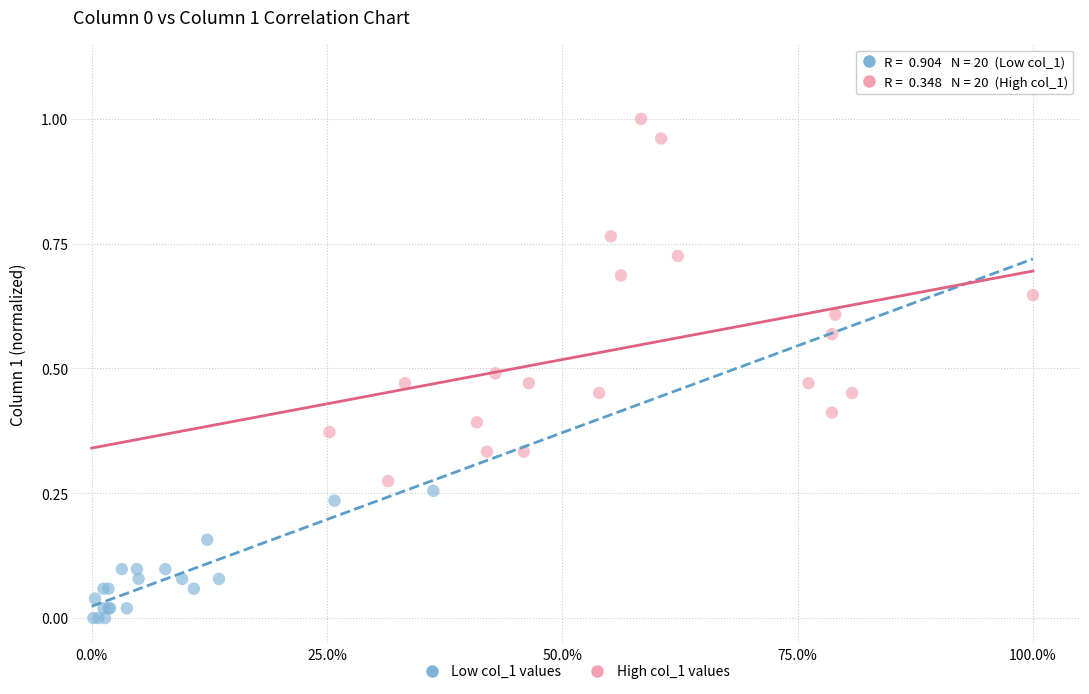

Which series has the widest spread of Y values?

High col_1 values